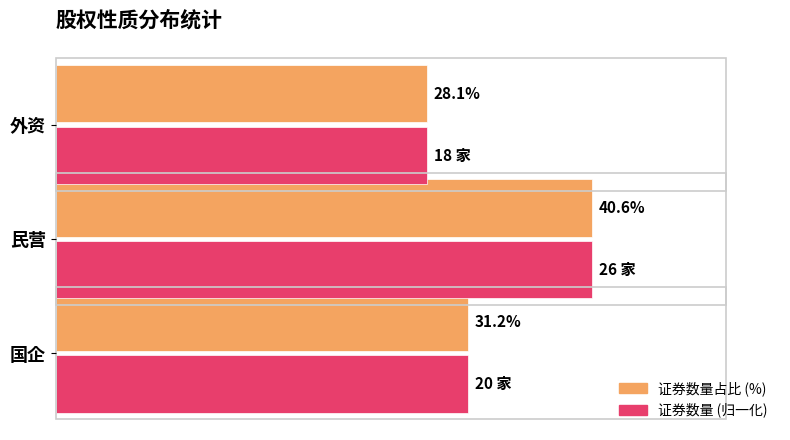

Where is 证券数量占比 (%) nearest to the value 34?

国企